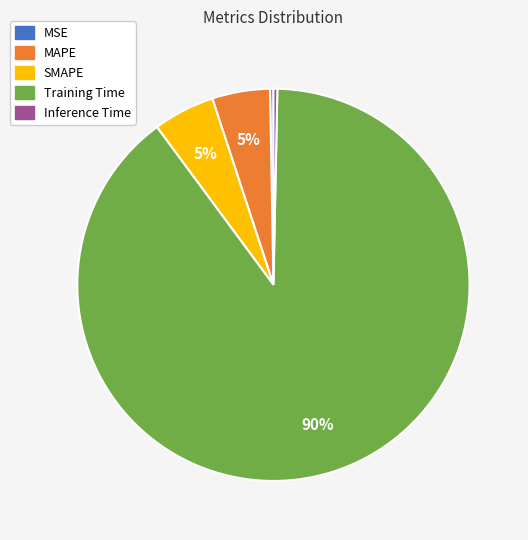

To the nearest percent, what is the combined percentage of Inference Time and Training Time?

90%